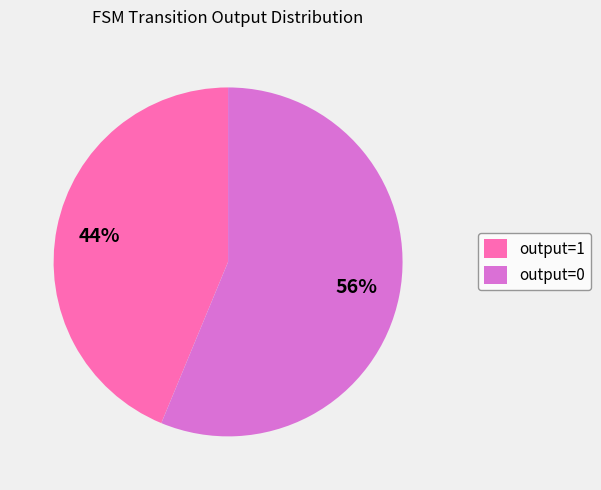

Combined, do output=1 and output=0 account for over 50%?

Yes